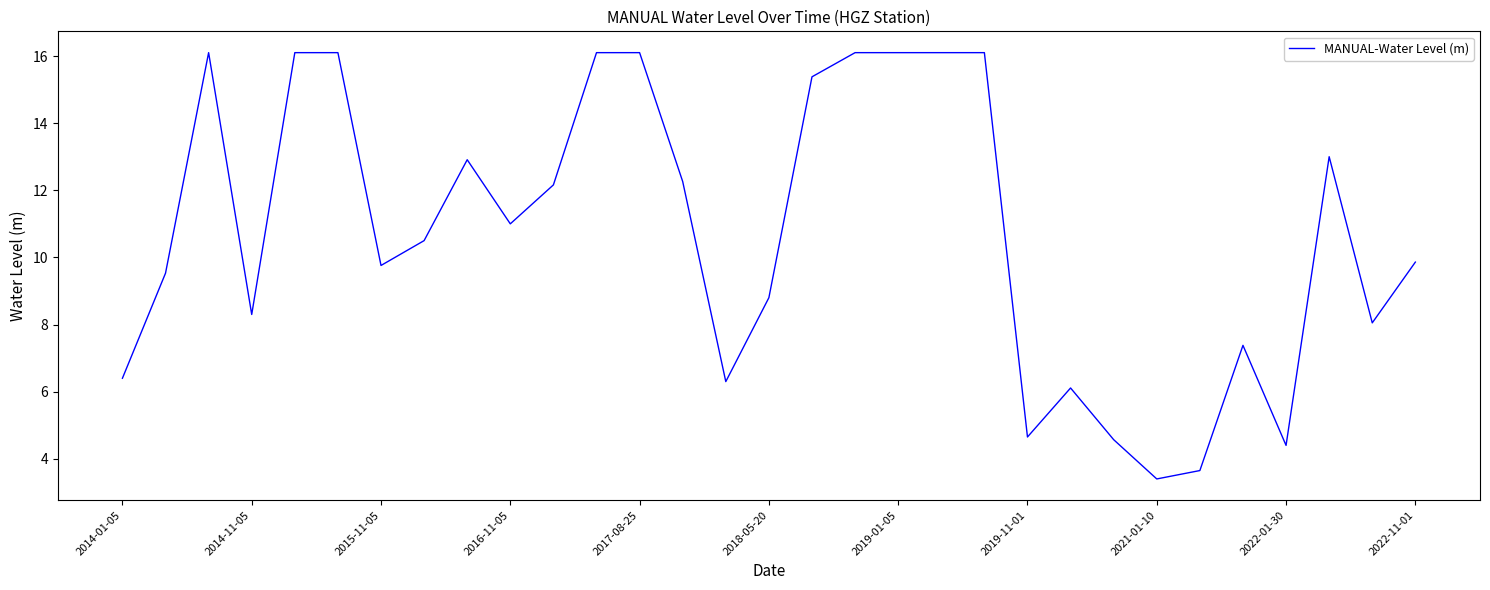

True or false: there are more than 2 points higher than both neighbors.

True